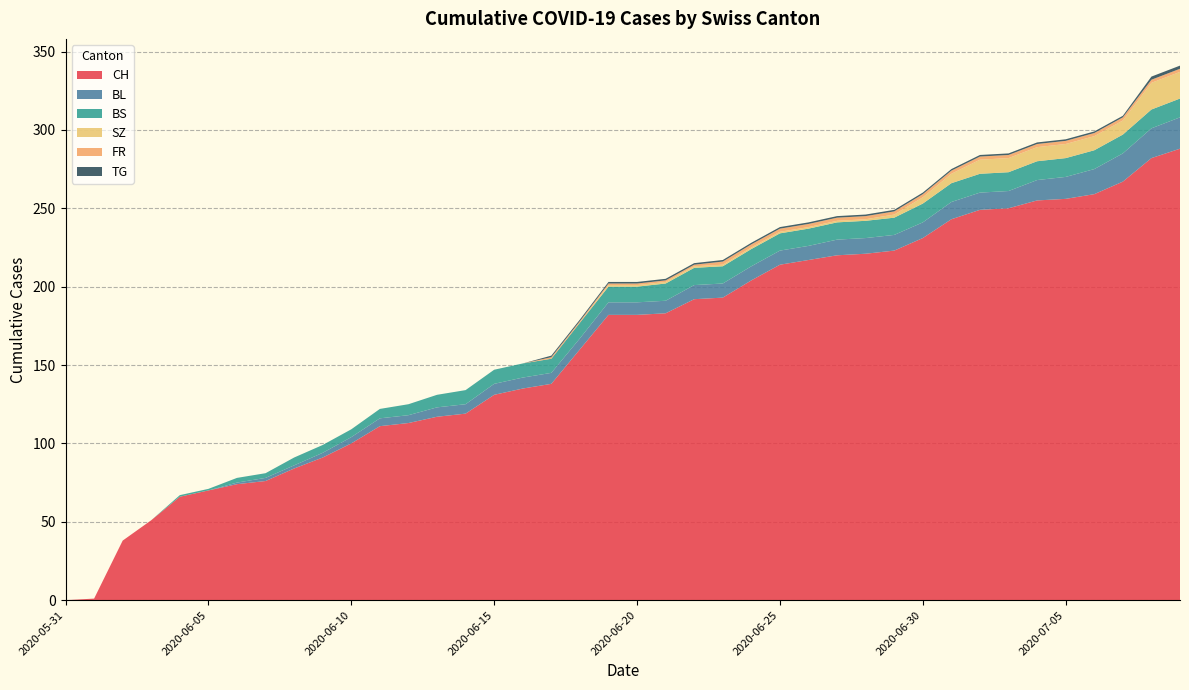

Reading left to right, list all the values displayed in this chart.

CH: 0	1	38	51	66	70	74	76	84	91	100	111	113	117	119	131	135	138	160	182	182	183	192	193	204	214	217	220	221	223	231	243	249	250	255	256	259	267	282	288
BL: 0	0	0	0	0	0	1	2	2	3	4	5	5	6	6	7	7	7	7	8	8	8	9	9	9	9	9	10	10	10	10	11	11	11	13	14	16	18	19	20
BS: 0	0	0	0	1	1	3	3	5	5	5	6	7	8	9	9	9	9	10	10	10	11	11	11	11	11	11	11	11	11	12	12	12	12	12	12	12	12	12	12
SZ: 0	0	0	0	0	0	0	0	0	0	0	0	0	0	0	0	0	0	0	1	1	1	1	1	1	1	1	1	1	2	4	6	9	9	9	9	9	9	17	17
FR: 0	0	0	0	0	0	0	0	0	0	0	0	0	0	0	0	0	1	1	1	1	1	1	2	2	2	2	2	2	2	2	2	2	2	2	2	2	2	2	2
TG: 0	0	0	0	0	0	0	0	0	0	0	0	0	0	0	0	0	1	1	1	1	1	1	1	1	1	1	1	1	1	1	1	1	1	1	1	1	1	2	2